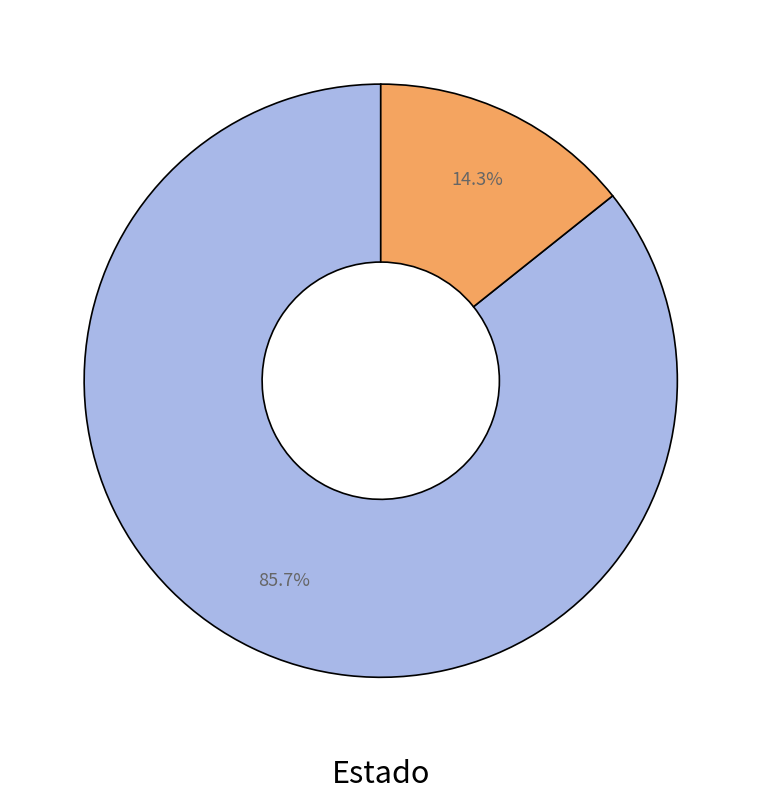

Is there any slice that represents more than half of the pie?

Yes